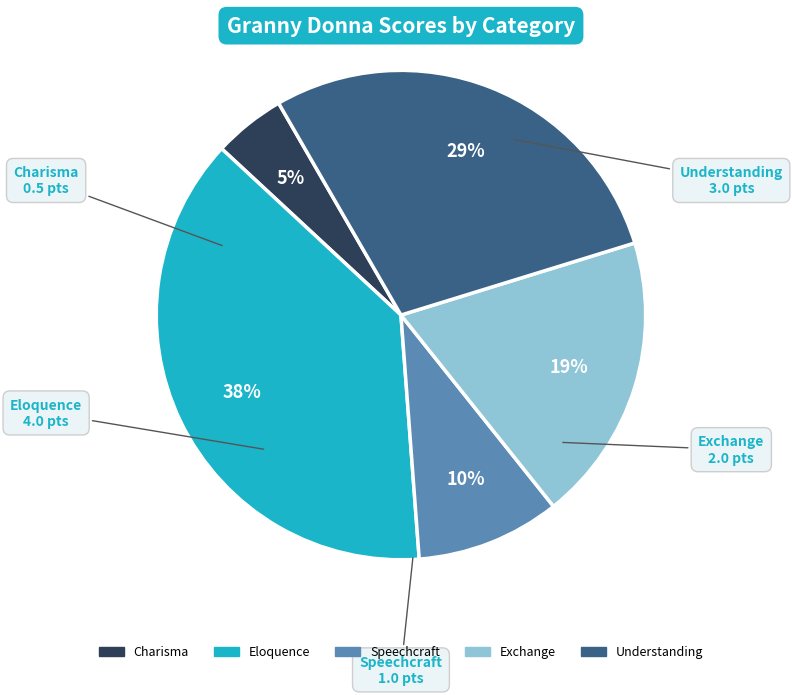

How many slices are in this pie chart?

5